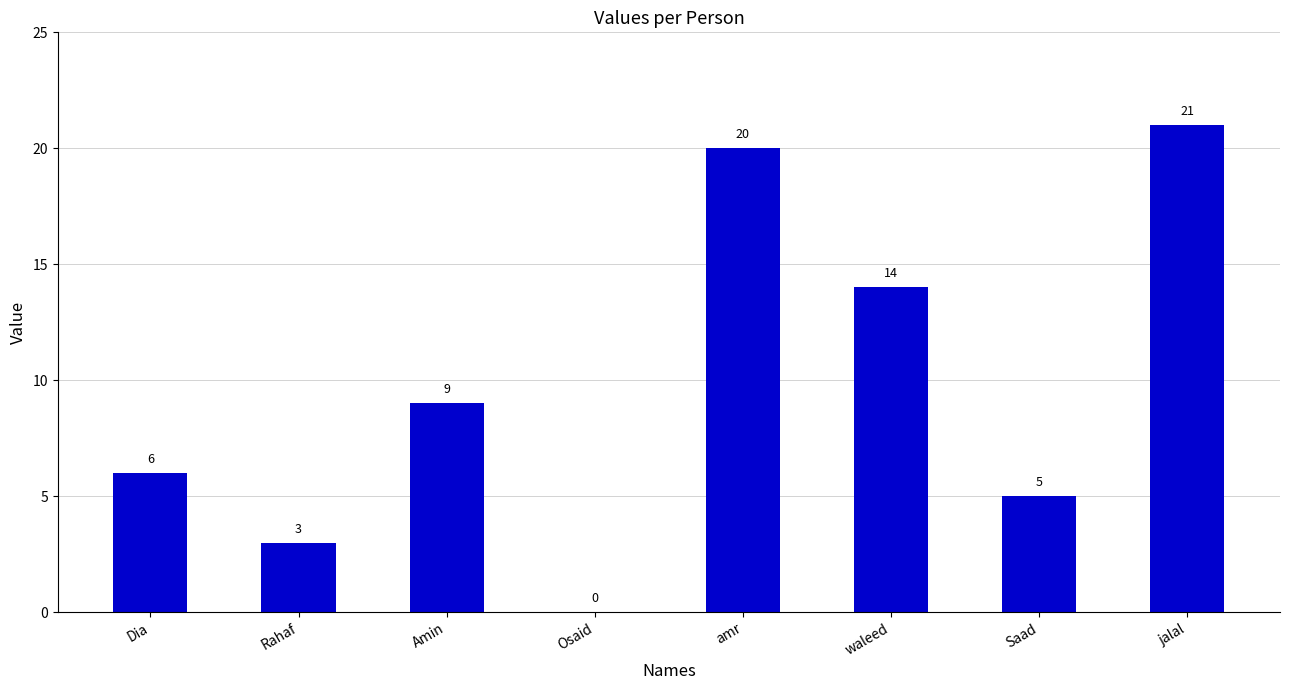

What is the sum of all values?

78